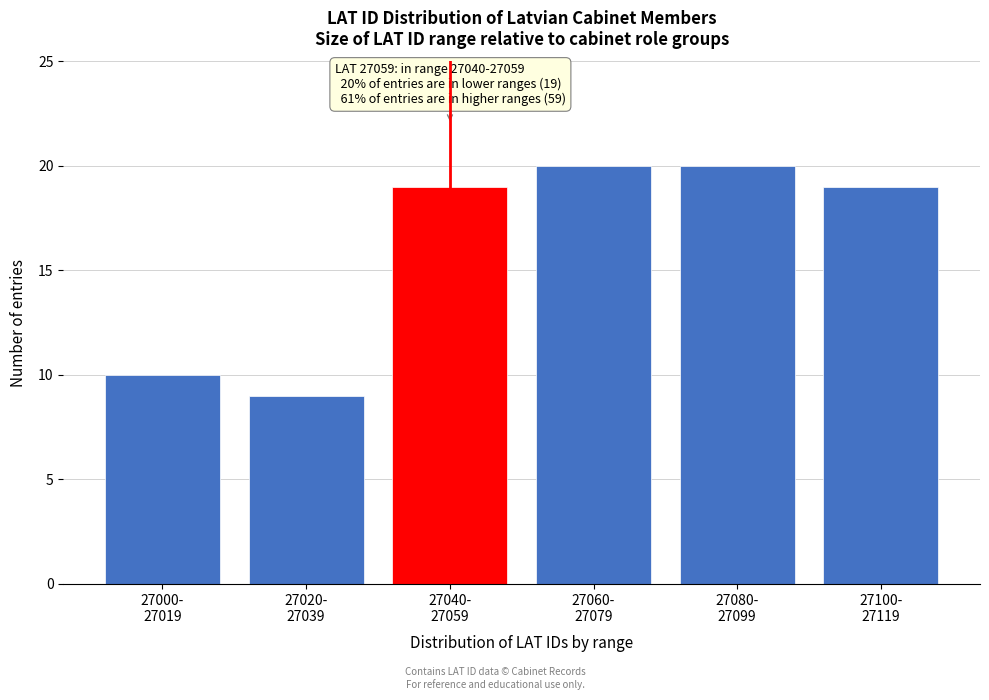

Reading right to left, list all the values displayed in this chart.

19	20	20	19	9	10